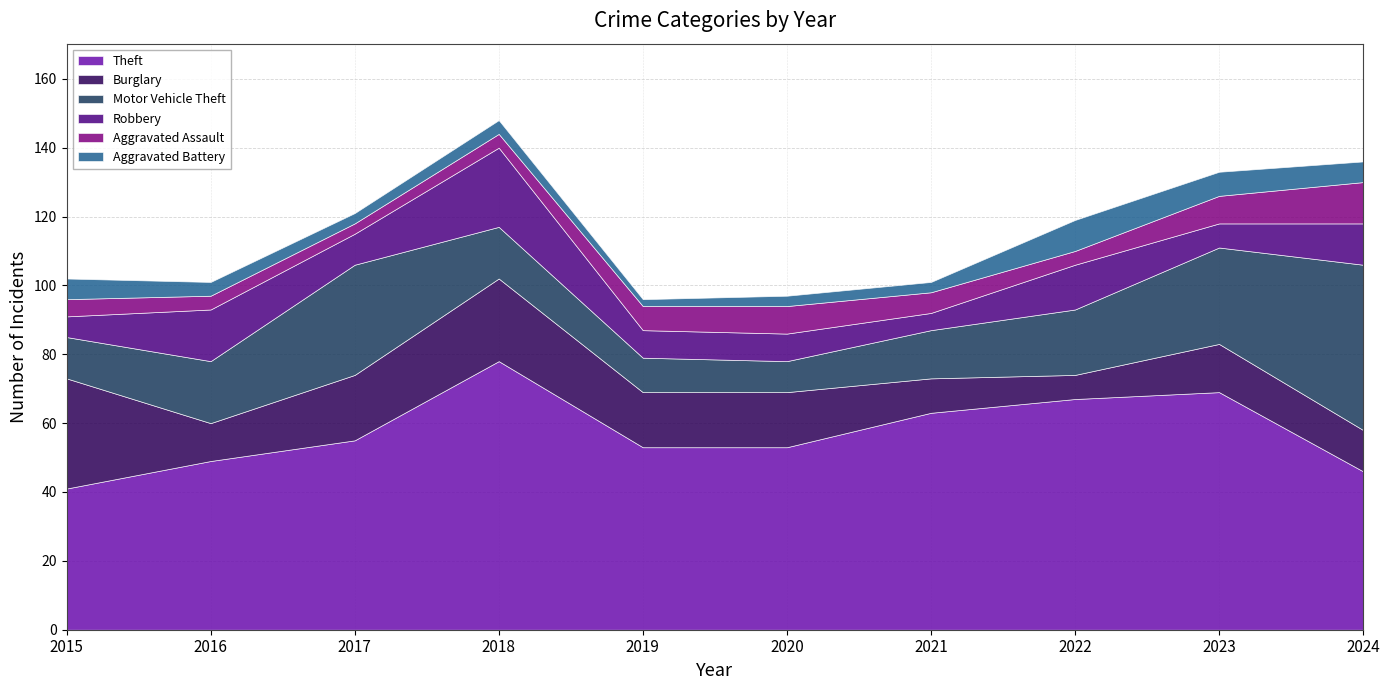

At which label does Theft first exceed 55?

2018